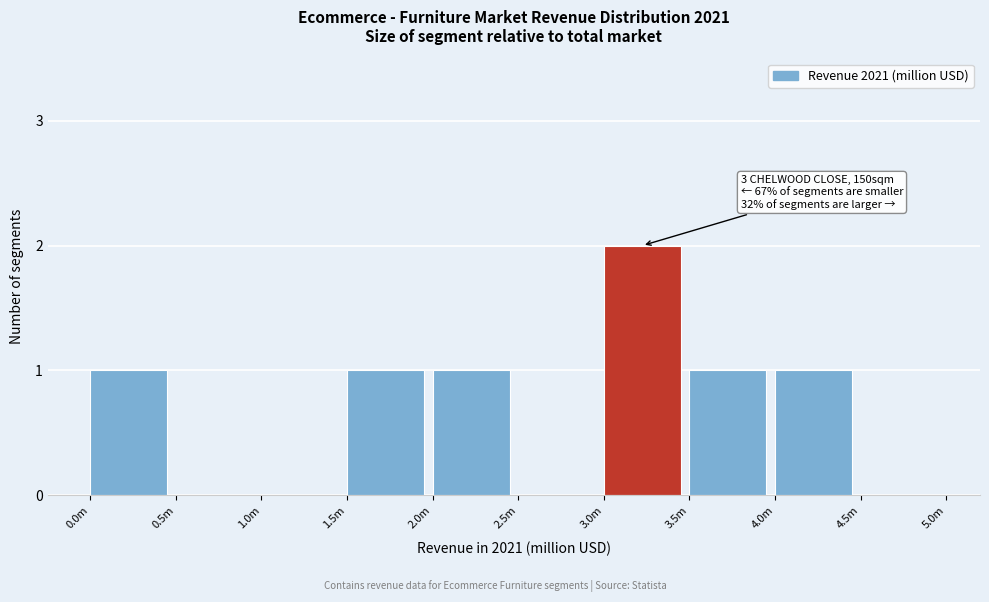

Reading left to right, transcribe all the data shown in this chart.

0.0m=1	0.5m=0	1.0m=0	1.5m=1	2.0m=1	2.5m=0	3.0m=2	3.5m=1	4.0m=1	4.5m=0